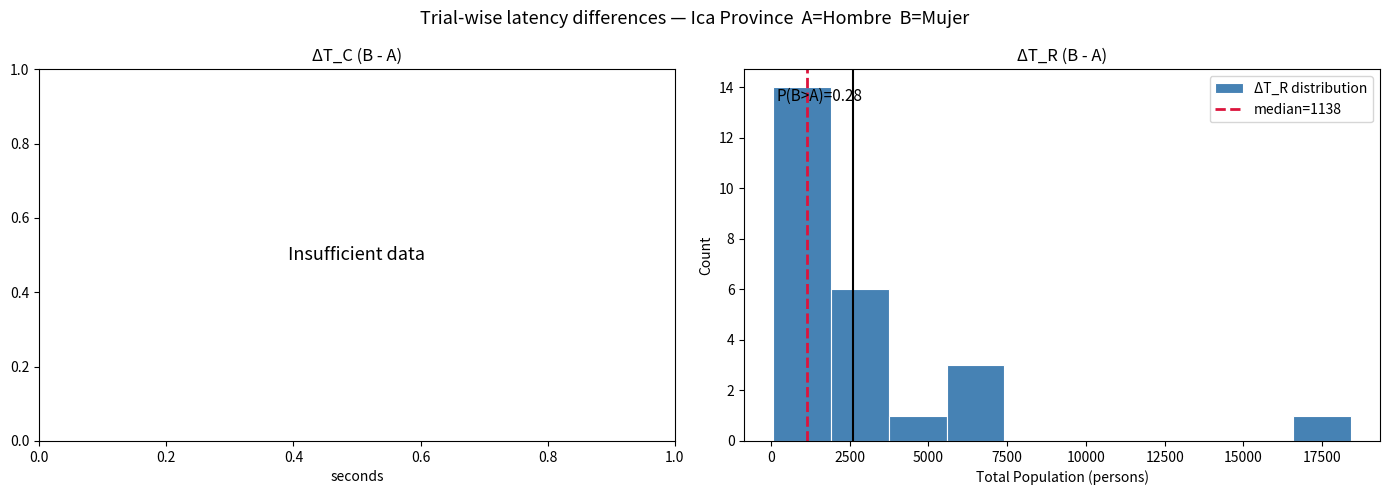

Around what value on the x-axis is the tallest bar? Give the approximate position of its centre, as read against the axis.

1000